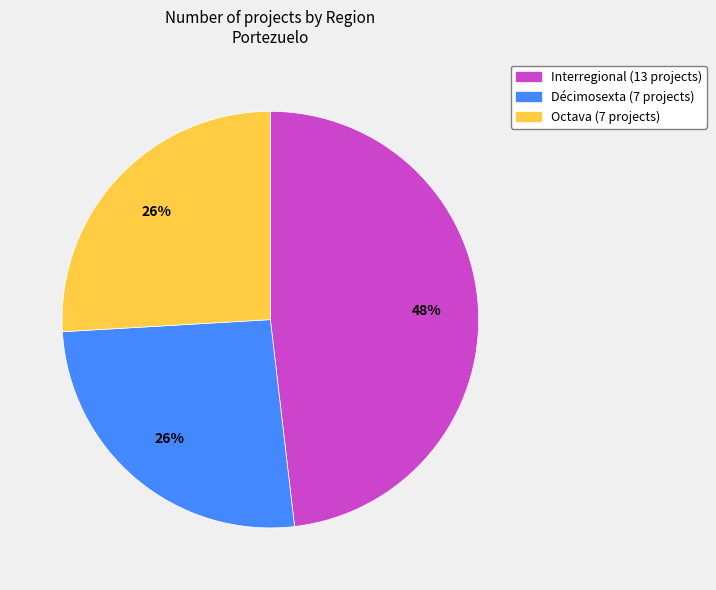

How many slices are in this pie chart?

3